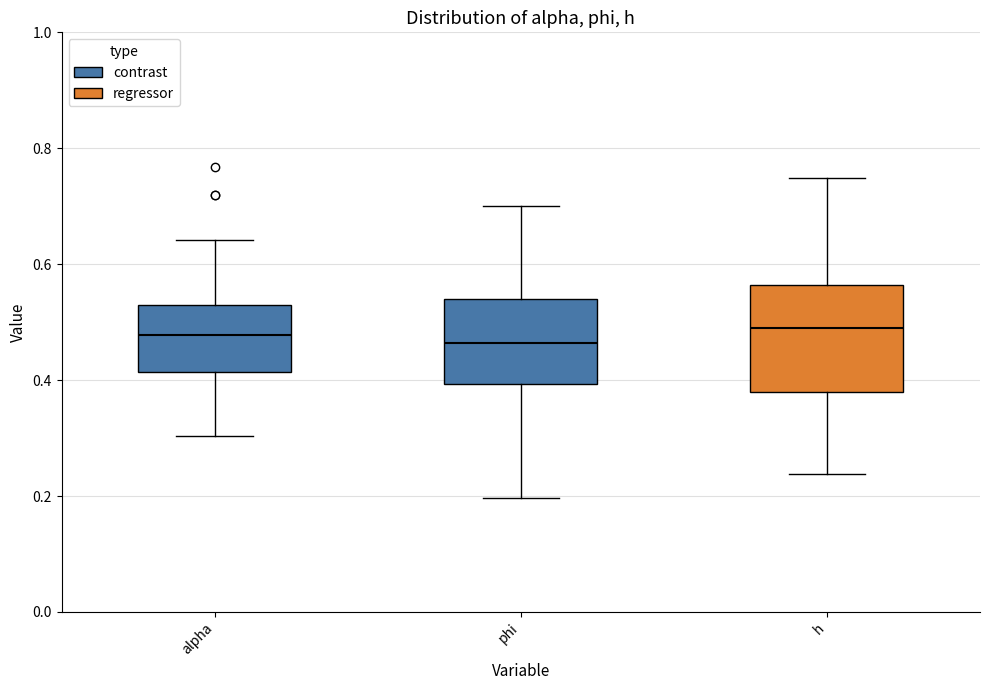

Where is the upper edge of the box for phi on the y-axis? The values are not printed on the chart, so give them approximately, as read against the axis.

0.54